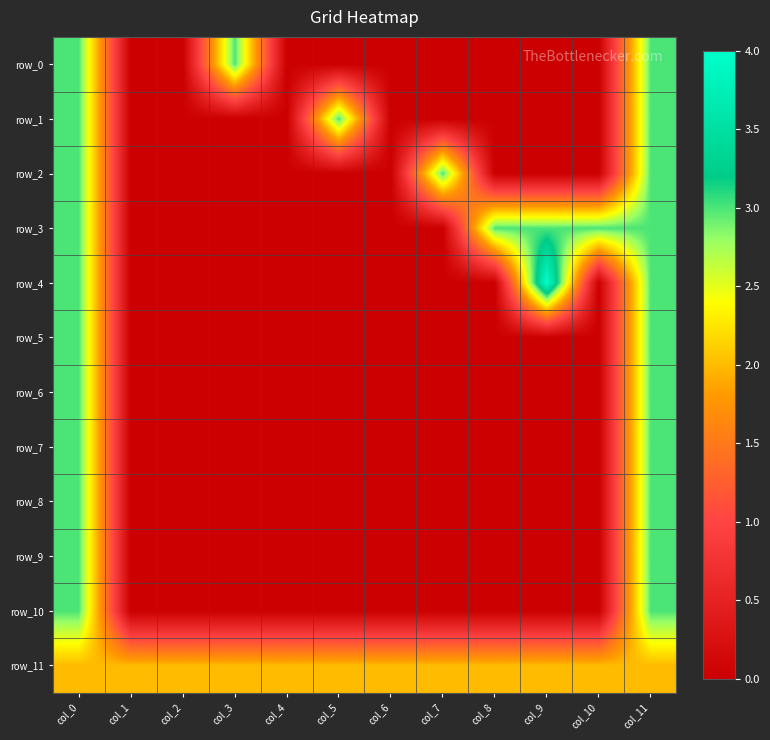

Is the value of row_11 at col_11 greater than the value of row_10 at col_4?

Yes